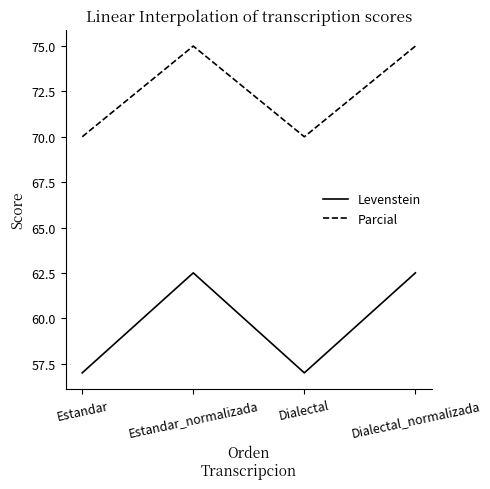

Where does the Levenstein series first go above 62?

Estandar_normalizada